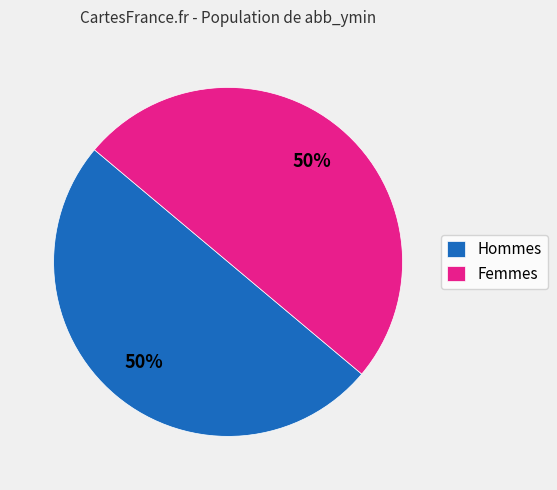

To the nearest percent, what percentage of the pie is Femmes?

50%